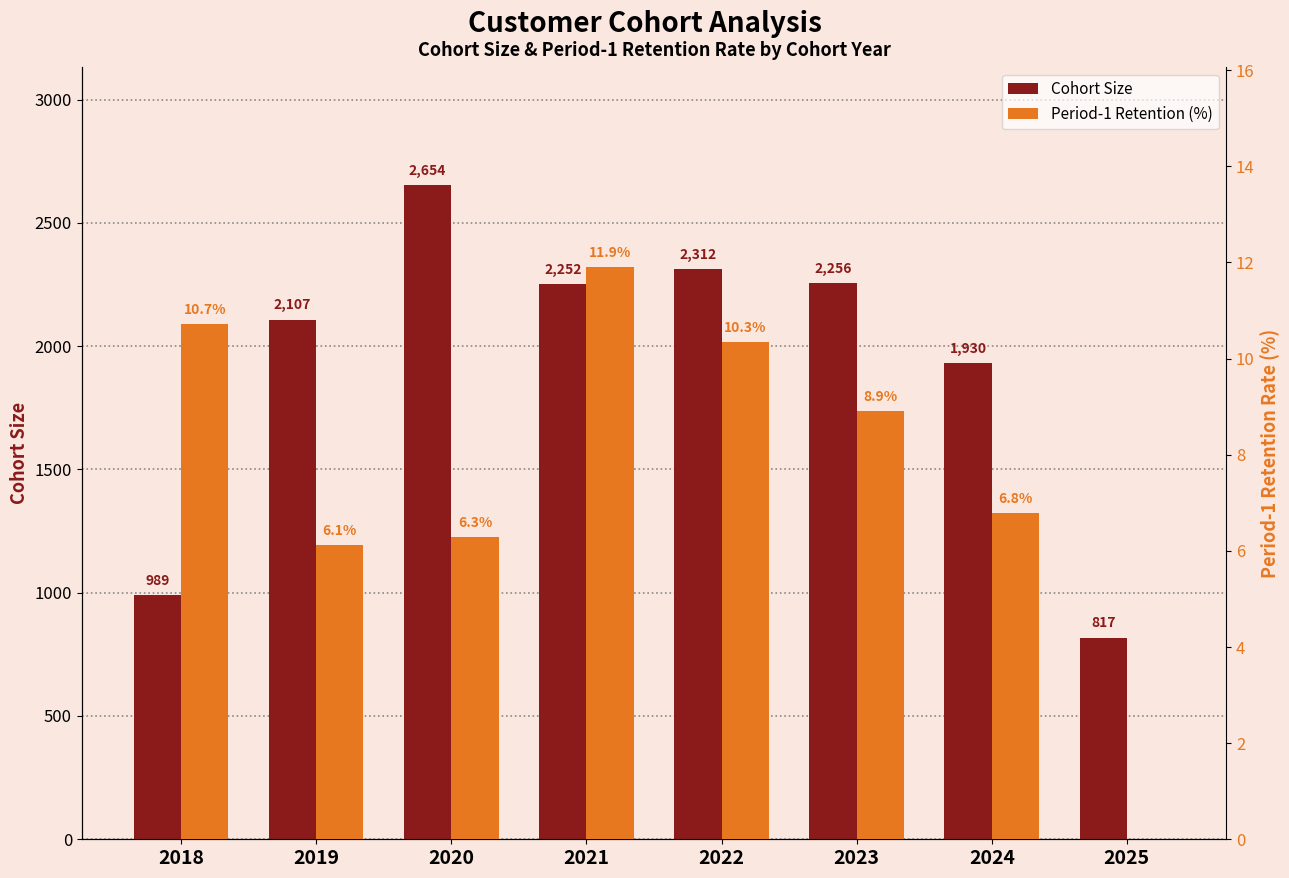

Rank the categories by Period-1 Retention (%) value from lowest to highest.

2025, 2019, 2020, 2024, 2023, 2022, 2018, 2021